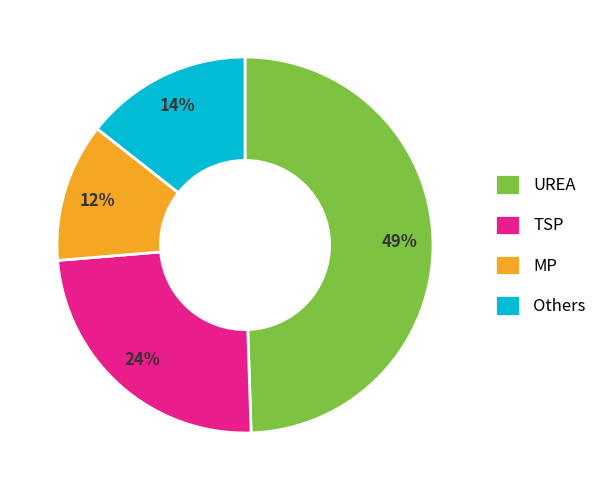

Does any single category account for the majority?

No